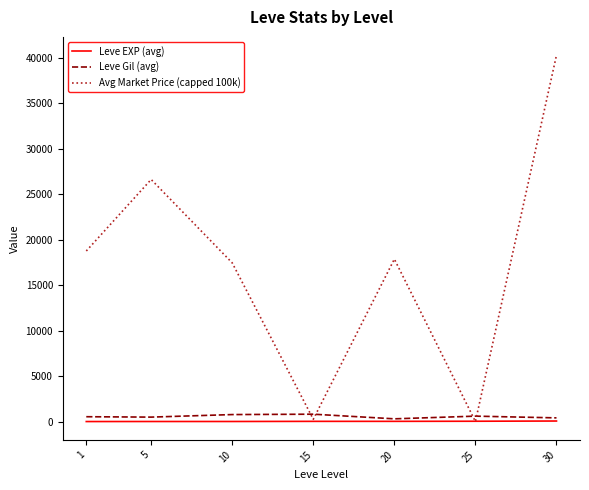

How many lines are shown in the chart?

3